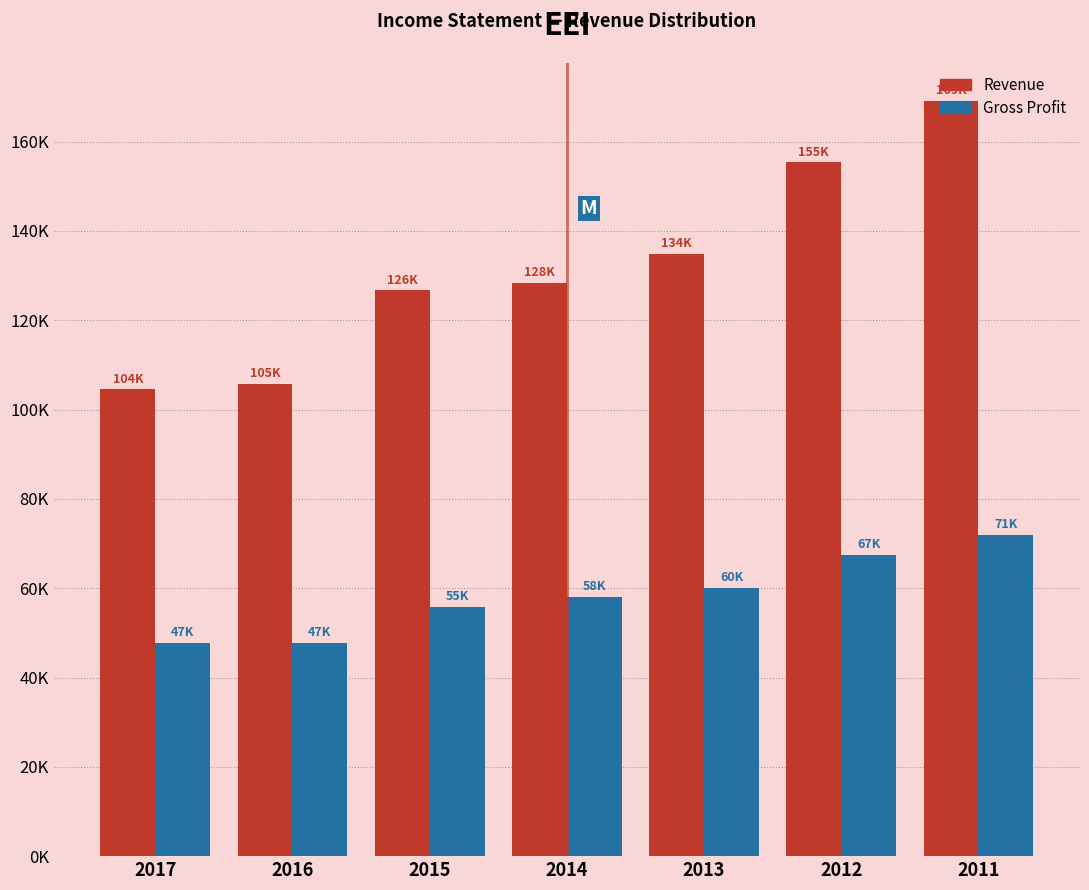

What are all the series names shown in the legend?

Revenue, Gross Profit